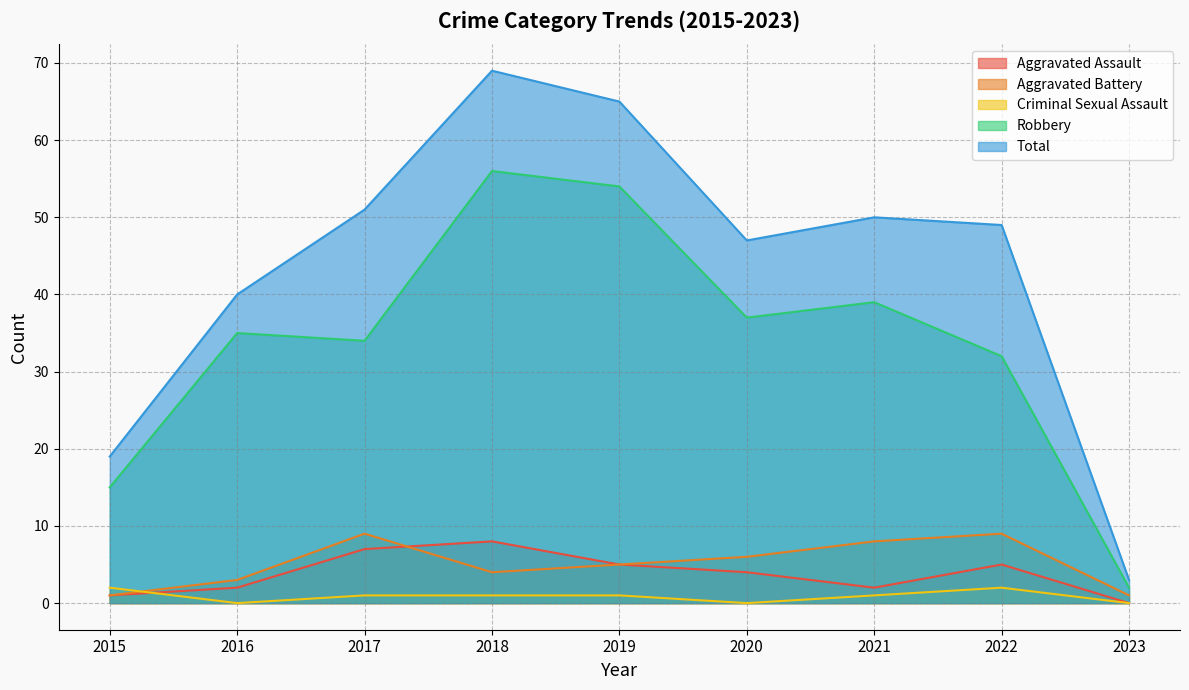

The value of Aggravated Battery at 2020 is 6. True or false?

True